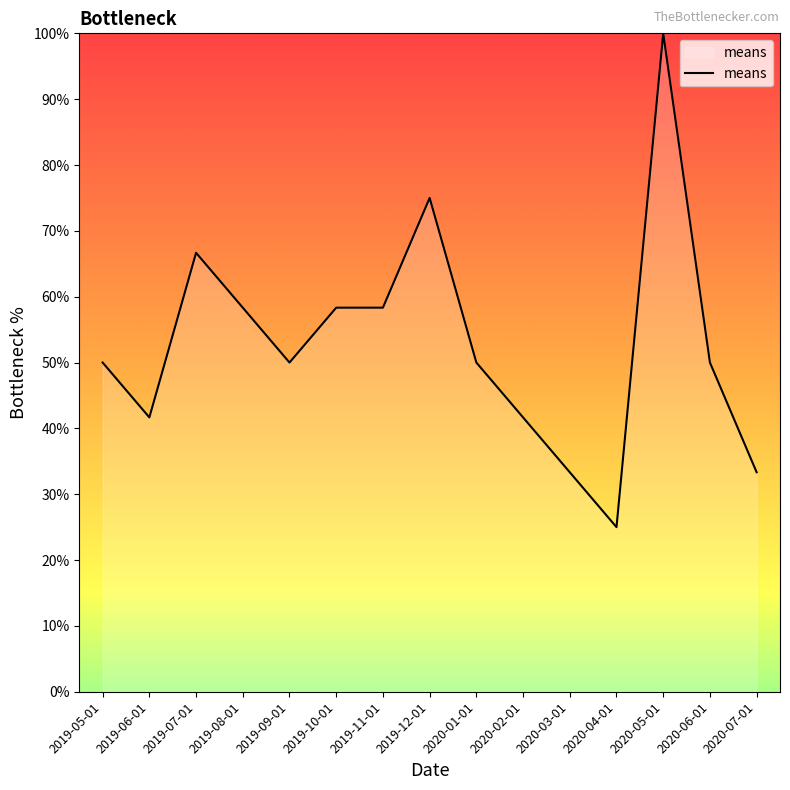

Reading left to right, extract all data points from this chart.

2019-05-01=50.0	2019-06-01=41.7	2019-07-01=66.7	2019-08-01=58.3	2019-09-01=50.0	2019-10-01=58.3	2019-11-01=58.3	2019-12-01=75.0	2020-01-01=50.0	2020-02-01=41.7	2020-03-01=33.3	2020-04-01=25.0	2020-05-01=100.0	2020-06-01=50.0	2020-07-01=33.3